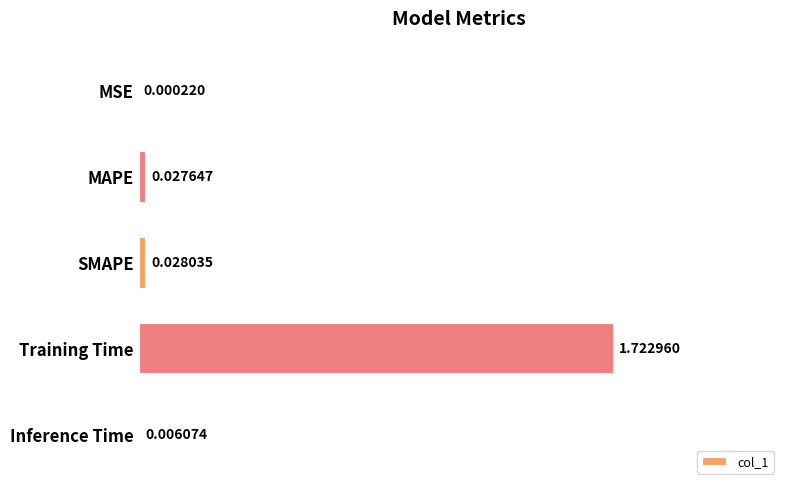

What is the sum of all values?

1.8